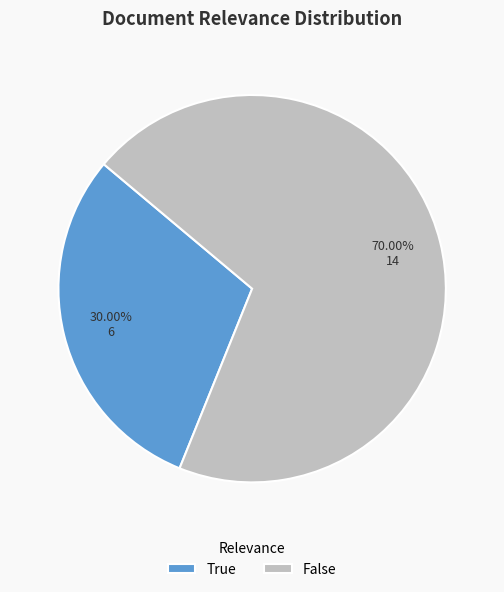

Between True and False, which is larger?

False